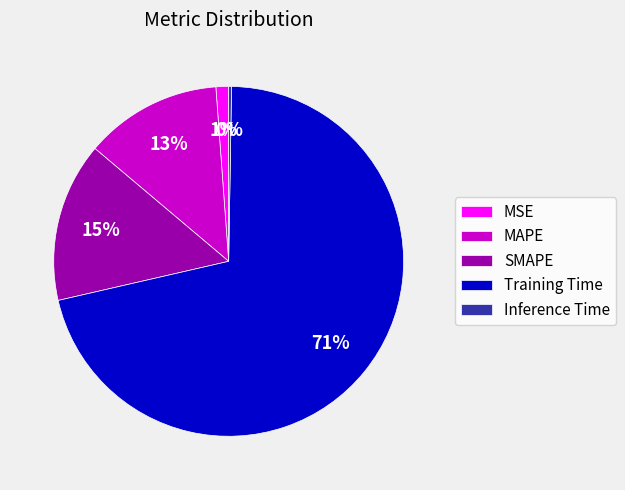

Which has a higher value, MAPE or Training Time?

Training Time